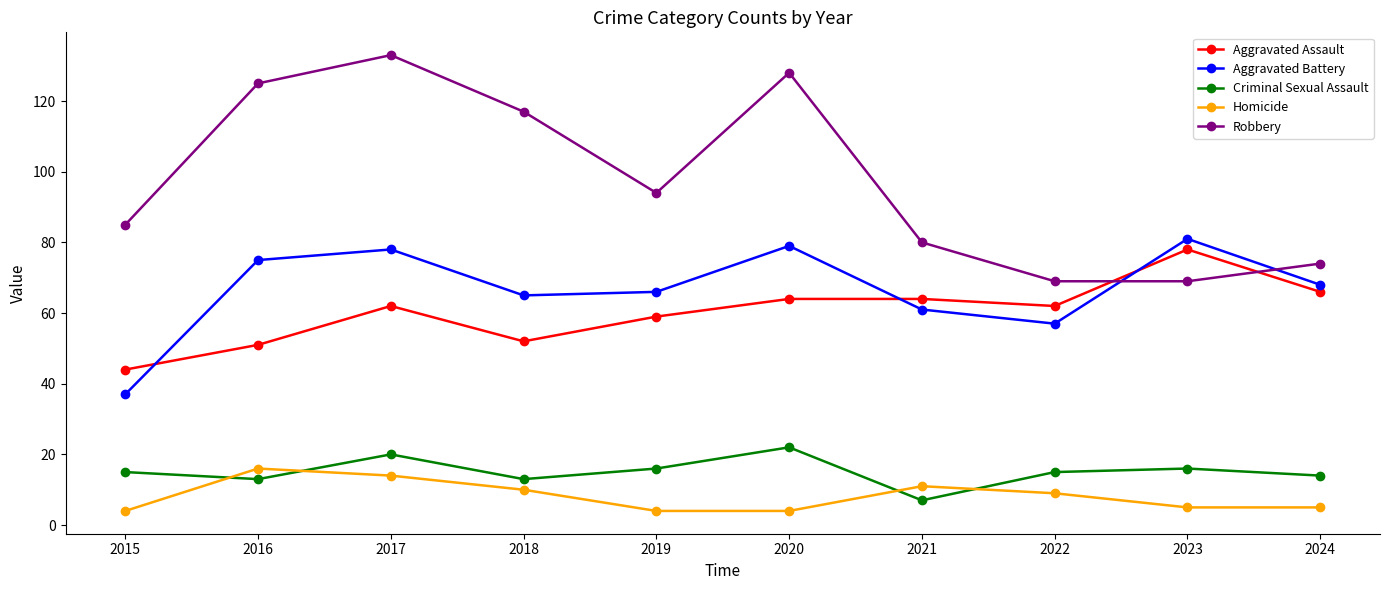

True or false: Aggravated Assault and Homicide intersect in this chart.

False